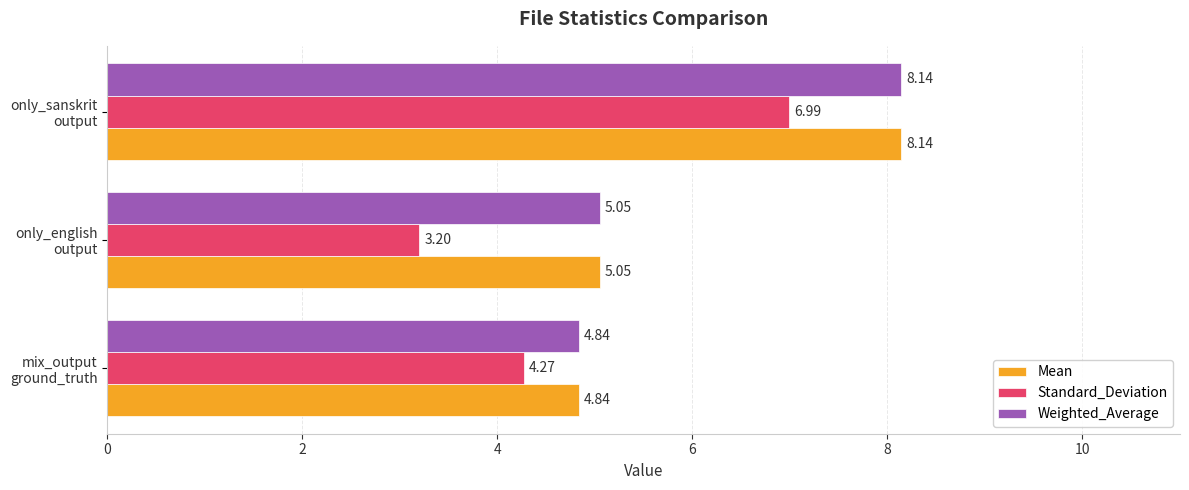

What is the difference between the maximum and second lowest values in the Mean series?

3.1